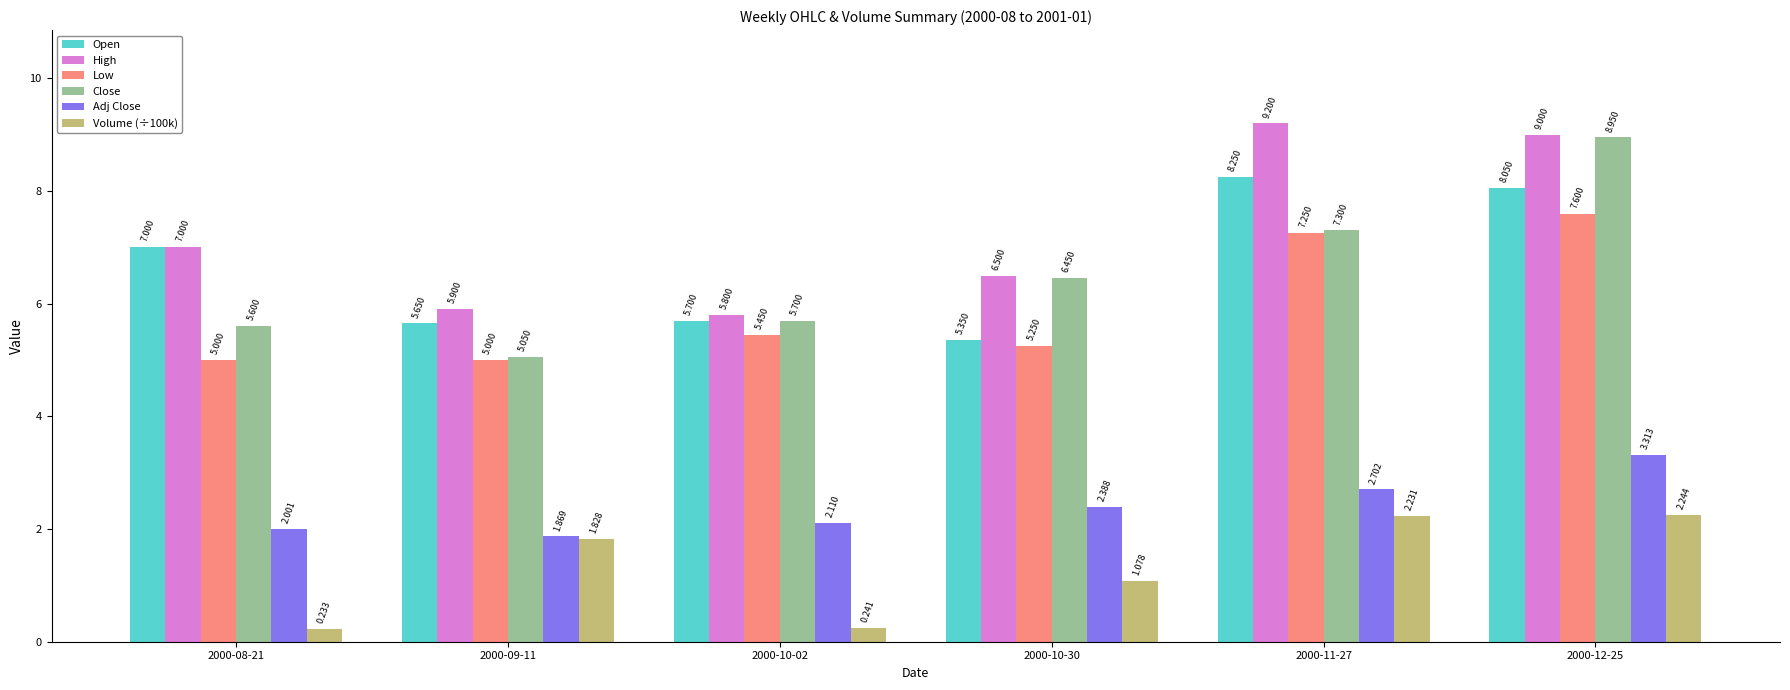

List the series in order of their peak value, highest first.

High, Close, Open, Low, Adj Close, Volume (÷100k)